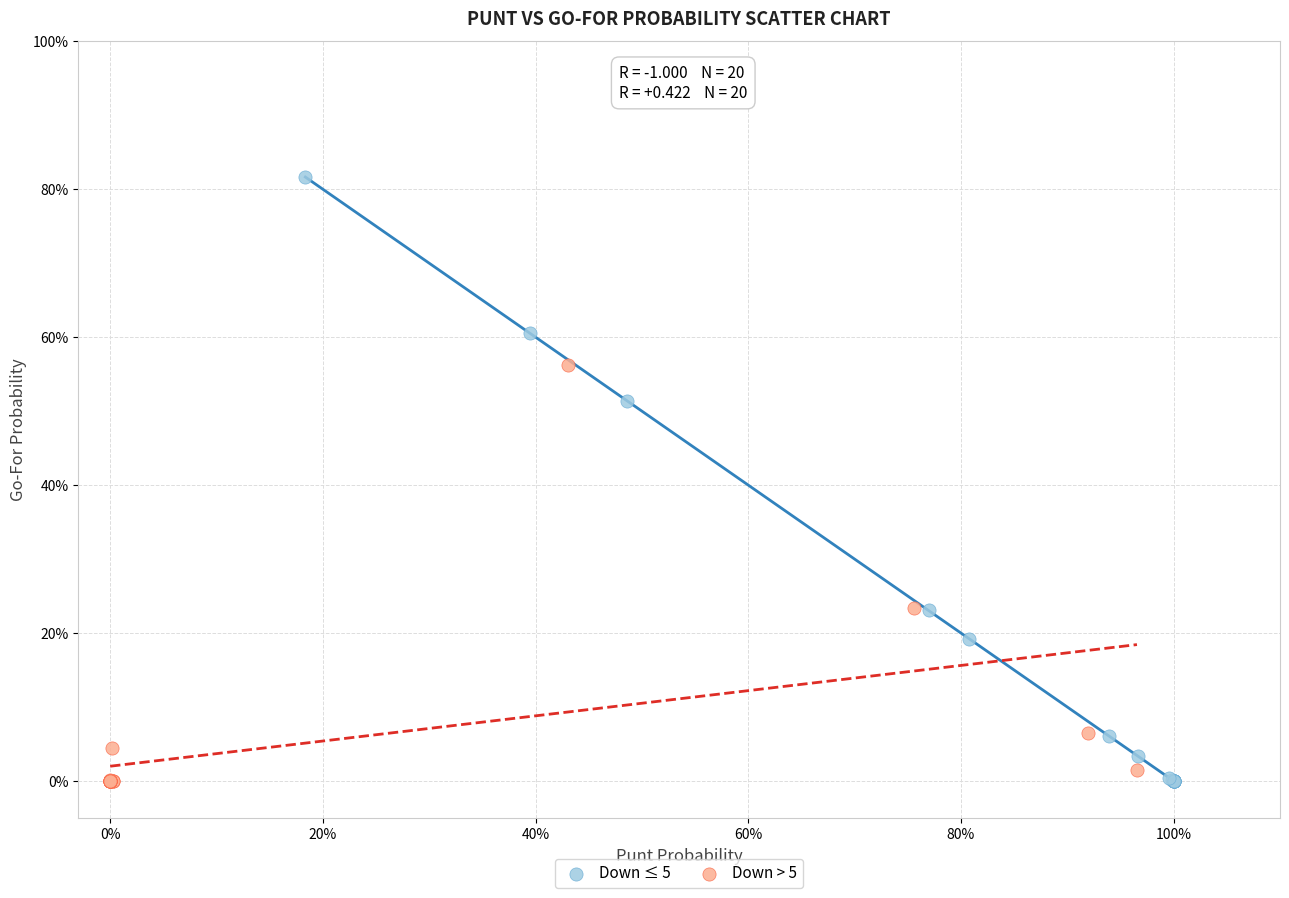

What are all the series names shown in the legend?

Down ≤ 5, Down > 5